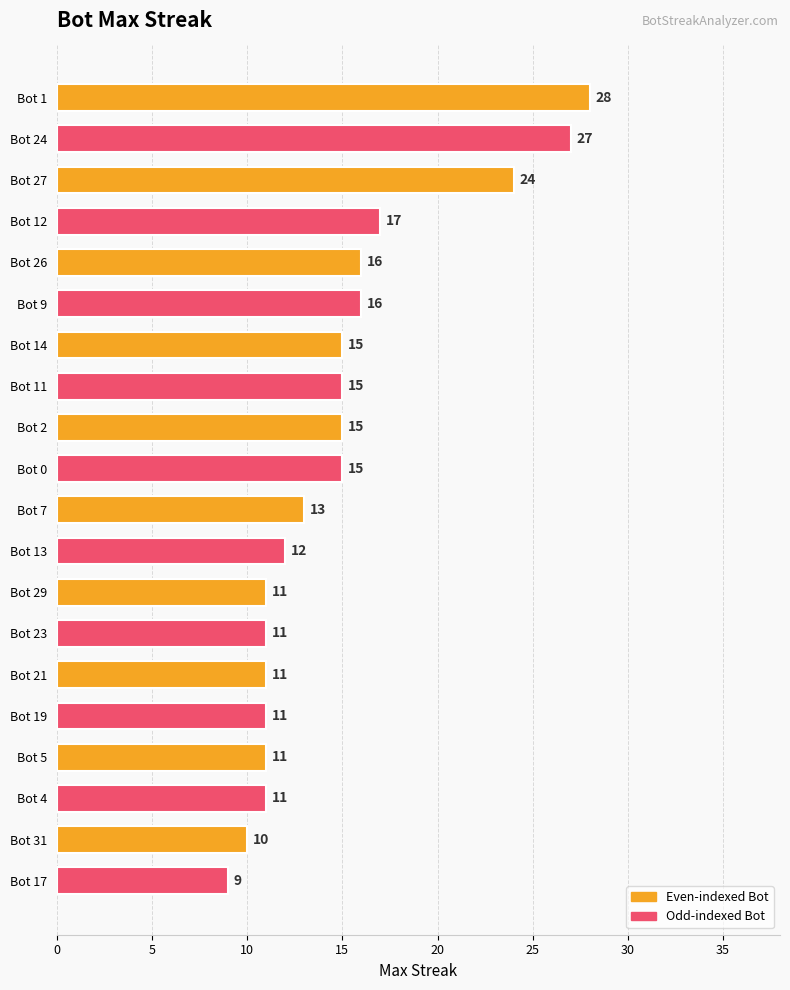

Which has a higher value, Bot 27 or Bot 9?

Bot 27